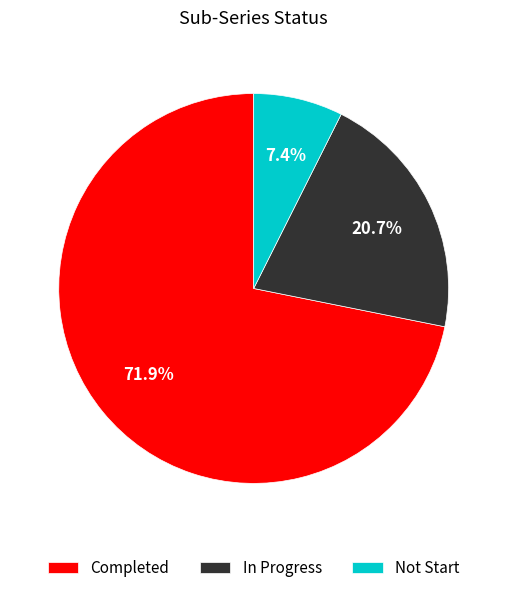

To the nearest percent, what is the difference between the Not Start and In Progress slice percentages?

13%